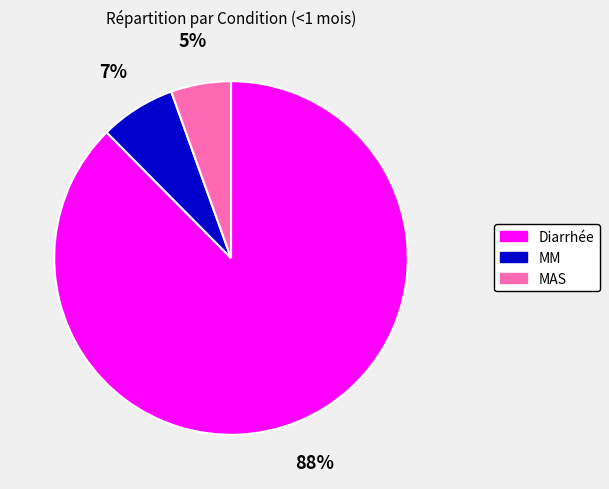

Combined, do MAS and MM account for over 50%?

No